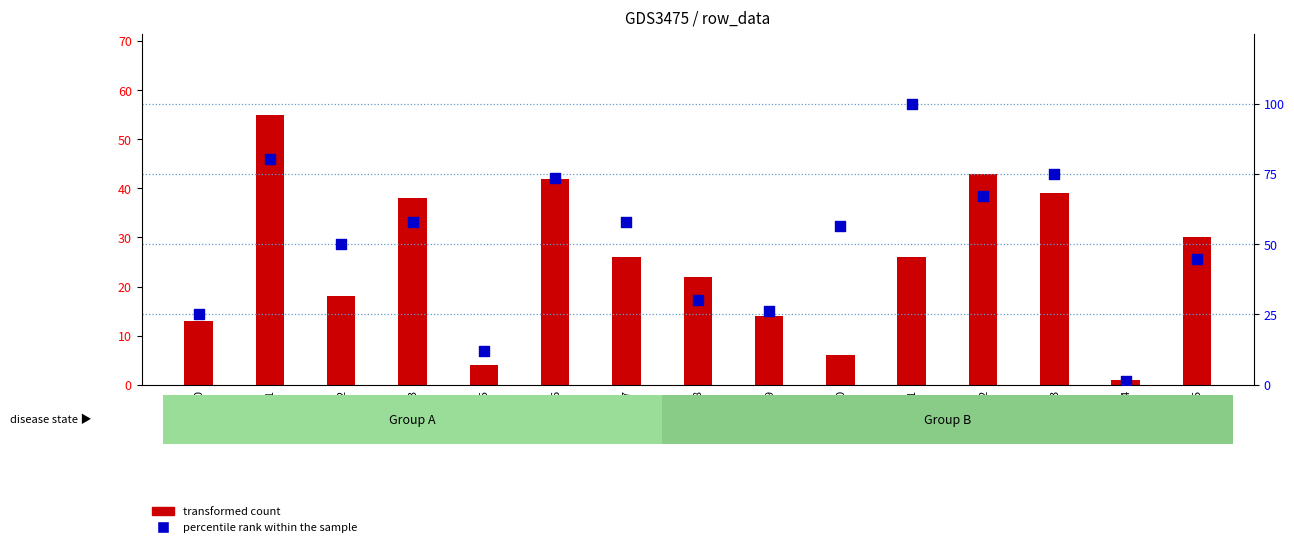

At which category is the sum across all series the highest?

col_1